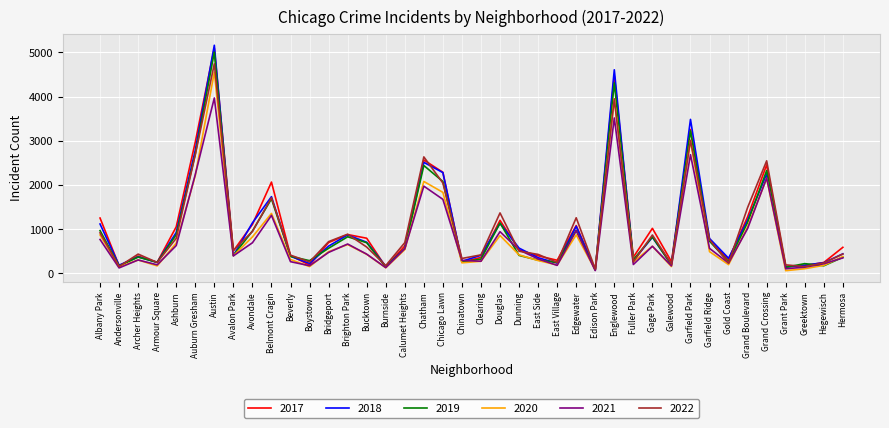

True or false: 2017 and 2018 cross at least once.

True